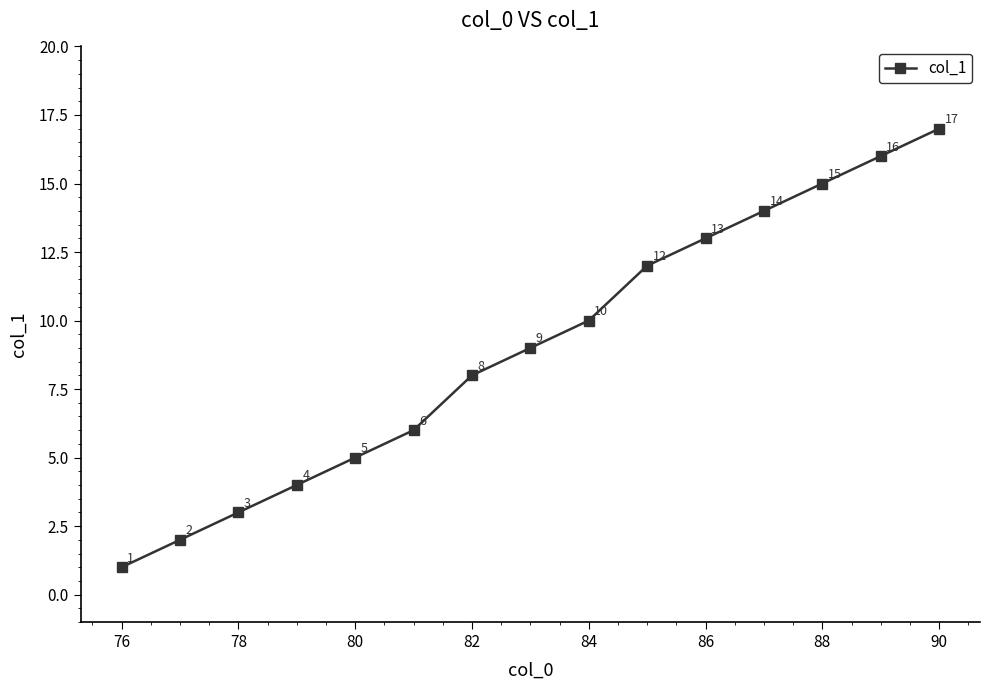

Reading left to right, what are all the values shown in this chart?

1	2	3	4	5	6	8	9	10	12	13	14	15	16	17